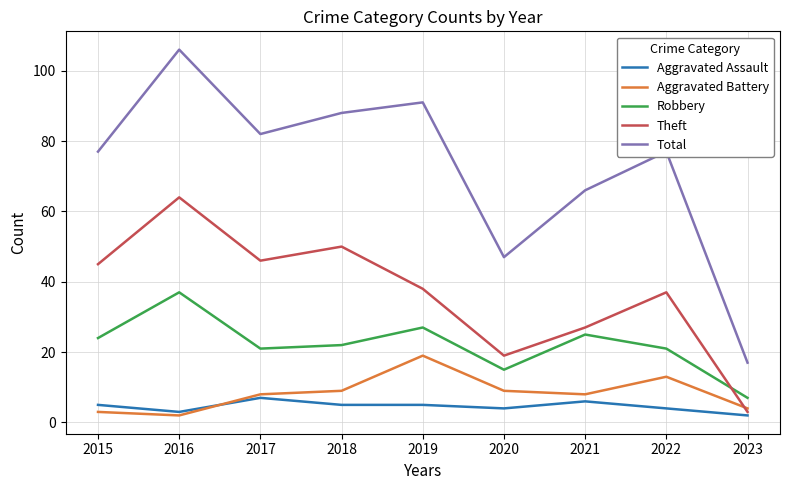

What is the approximate value of Robbery at 2020?

15